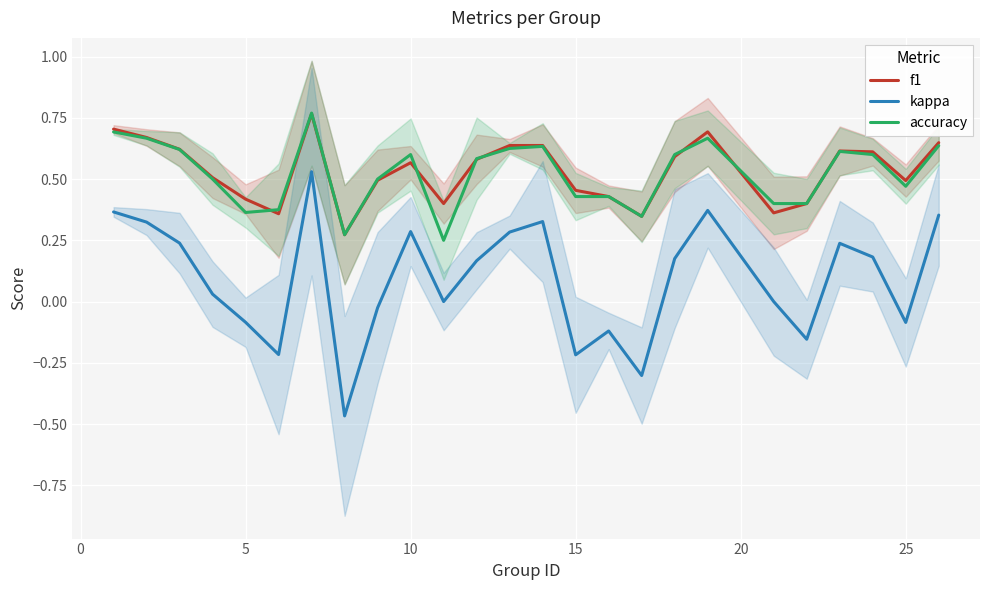

True or false: kappa and accuracy cross at least once.

False